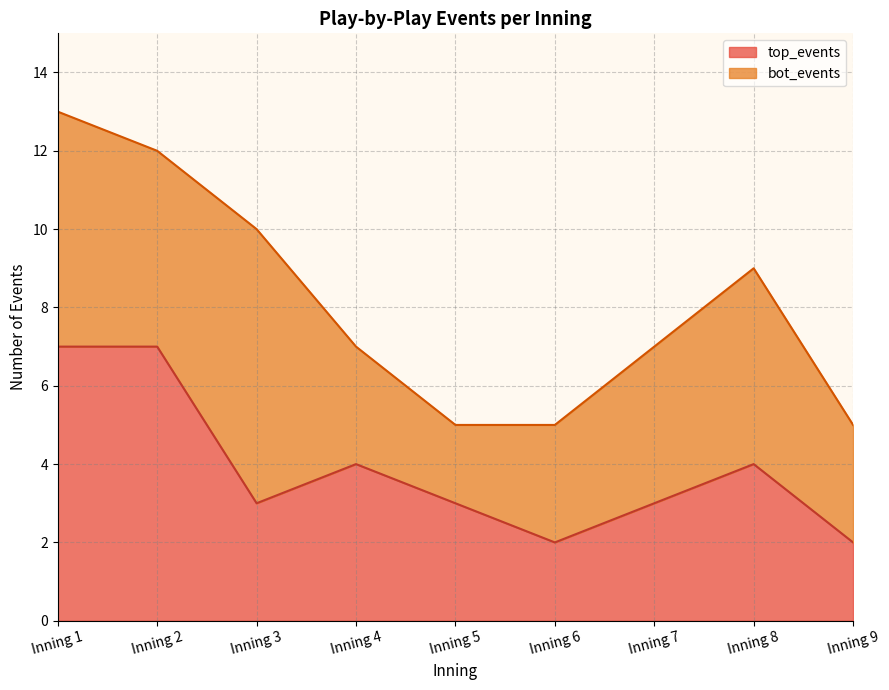

The value at Inning 1 is 2. True or false?

False